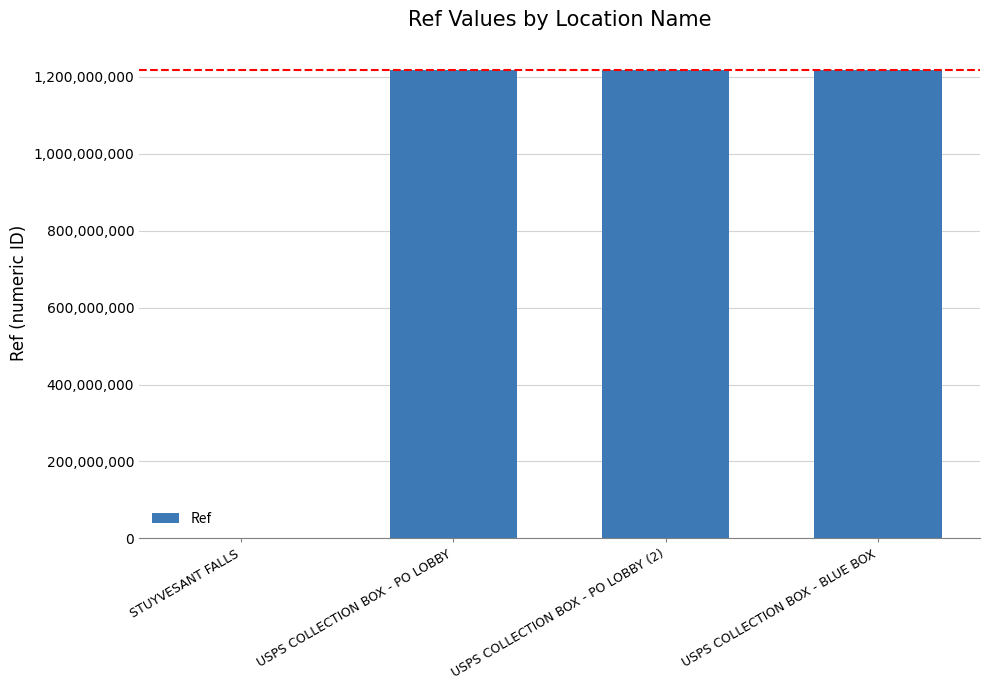

The value at USPS COLLECTION BOX - PO LOBBY (2) is 724644582. True or false?

False